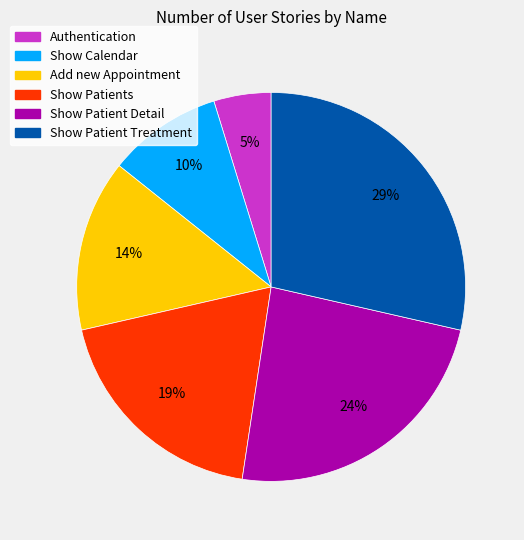

What is the ratio of the value at Show Patients to the value at Show Patient Treatment?

0.7